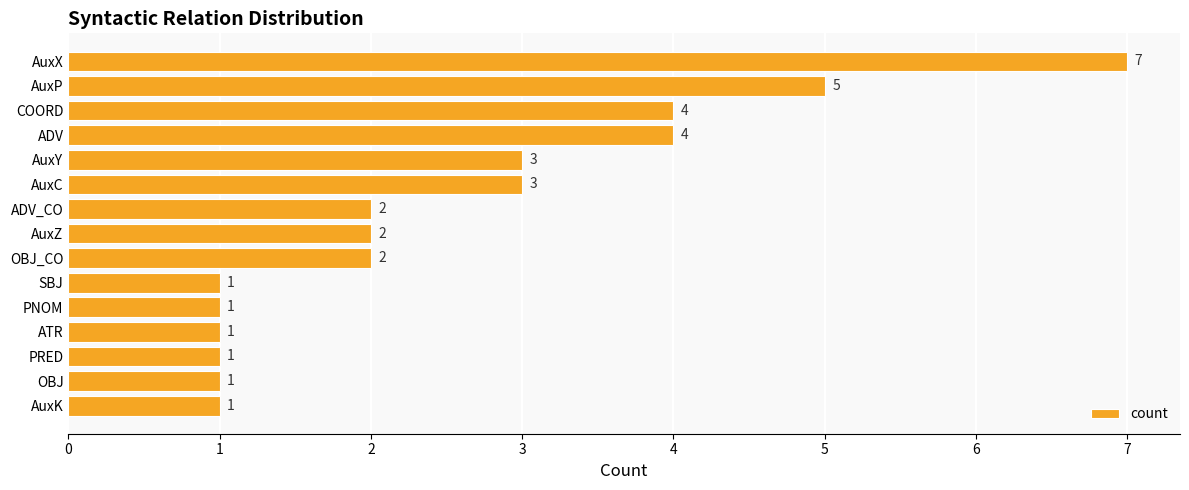

What is the difference between the maximum and second lowest values?

6